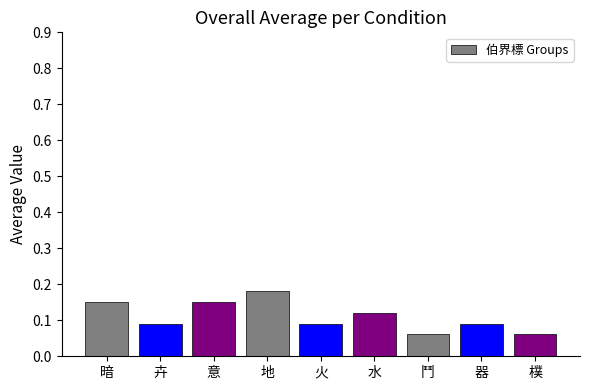

What is the sum of all values?

1.0